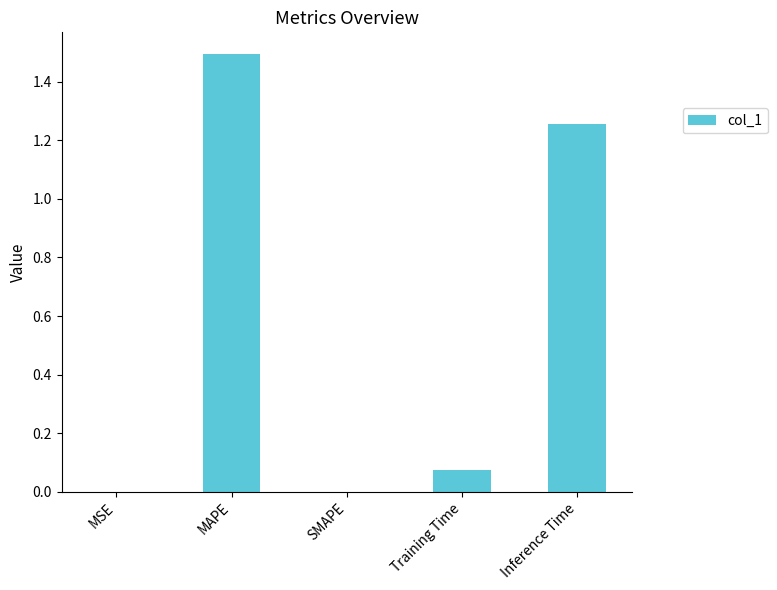

The value at MAPE is 2.5. True or false?

False